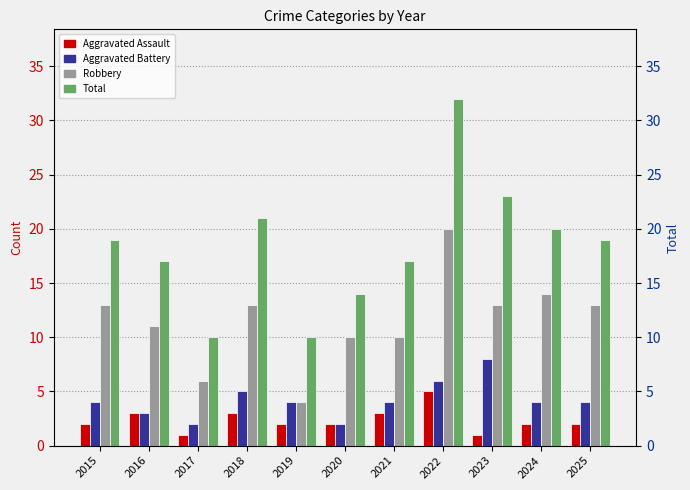

What are all the series names shown in the legend?

Aggravated Assault, Aggravated Battery, Robbery, Total